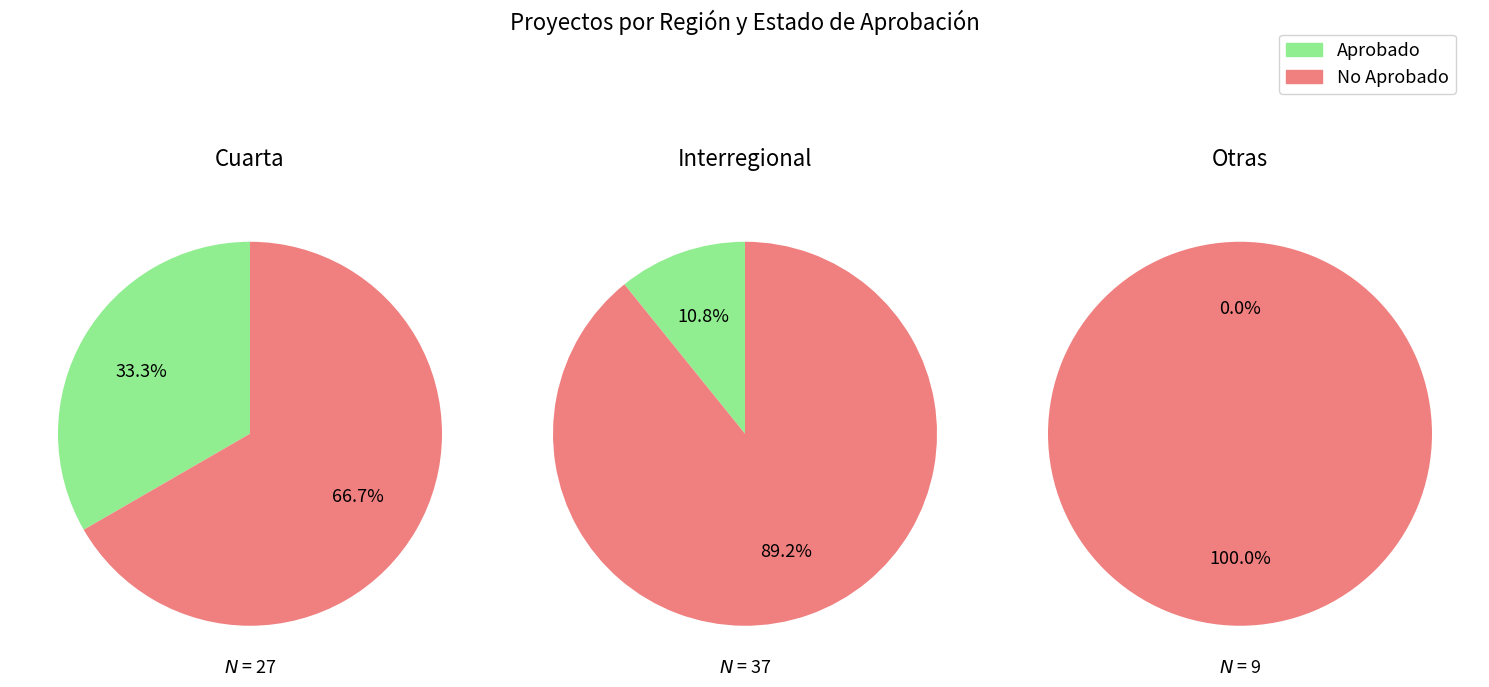

To the nearest percent, what is the difference between the 1 and 0 slice percentages?

33%